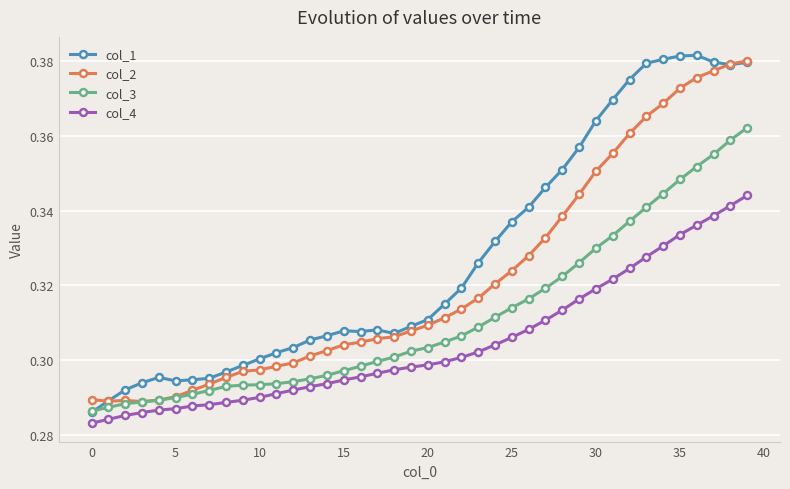

True or false: col_1 has more than 1 points higher than both neighbors.

True